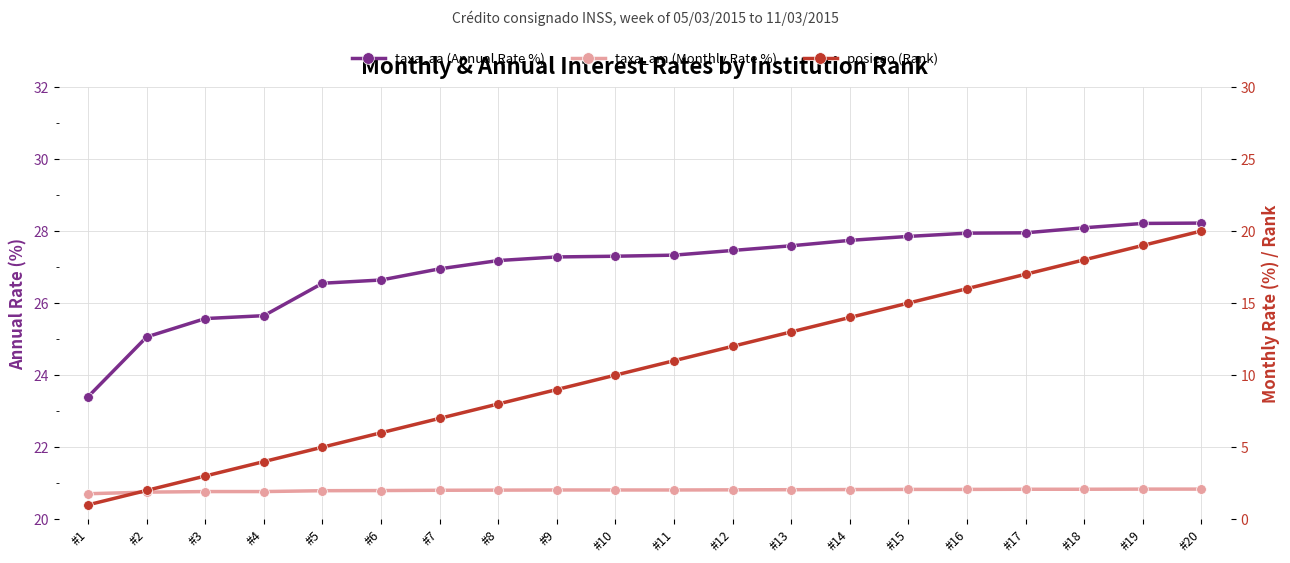

At which label is posicao (Rank) closest to 10?

#10